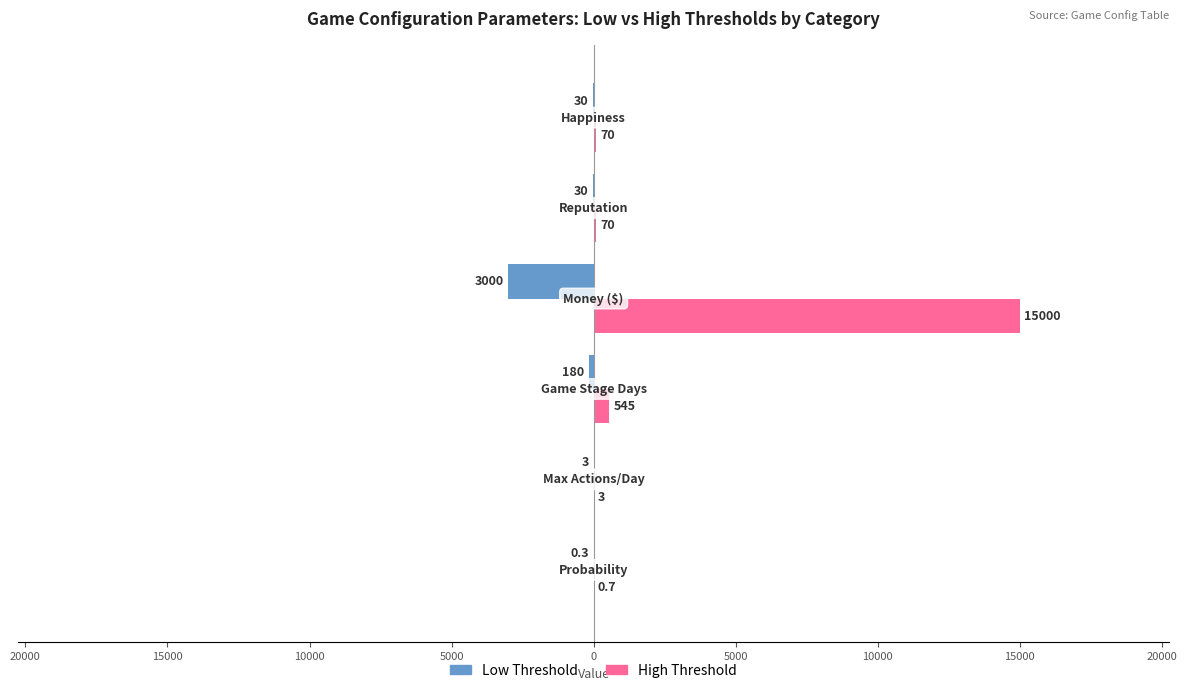

Reading left to right, transcribe all the data shown in this chart.

Low Threshold: -0.3	-3.0	-180.0	-3000.0	-30.0	-30.0
High Threshold: 0.7	3.0	545.0	15000.0	70.0	70.0